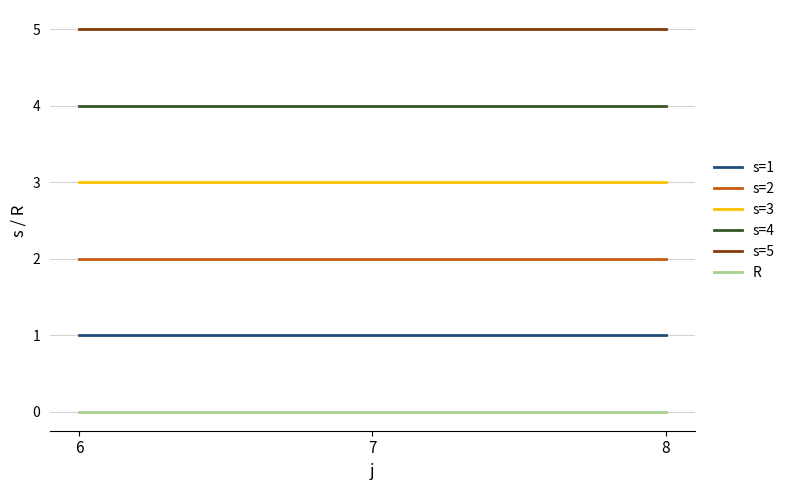

Is the value of s=2 at 8 greater than the value of s=5 at 7?

No